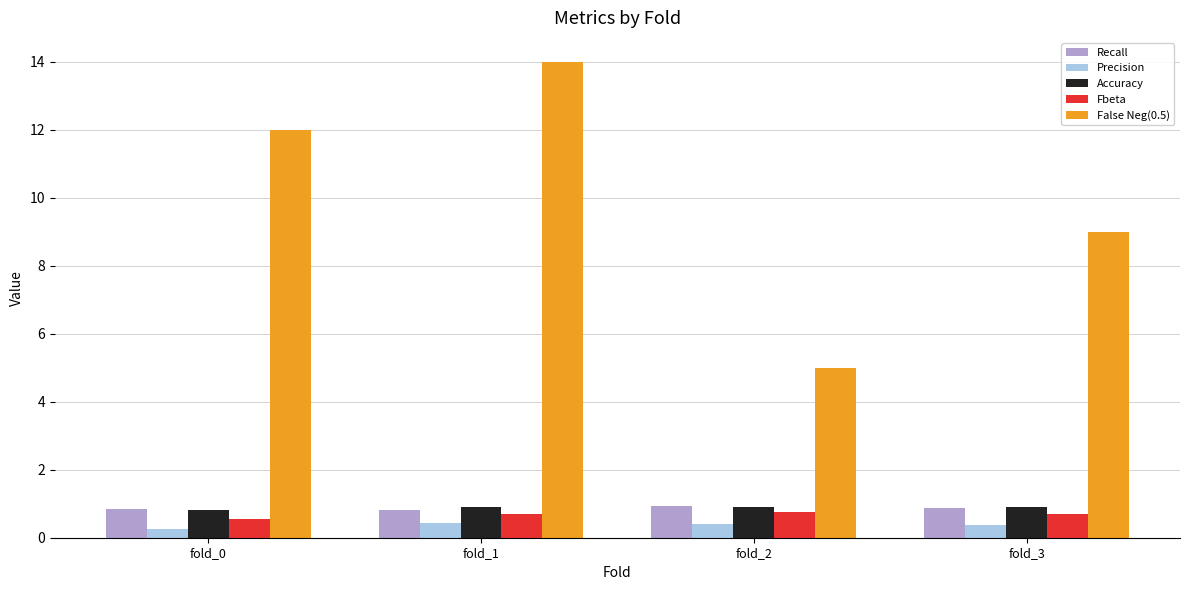

The value of Accuracy at fold_0 is 0.8. True or false?

True